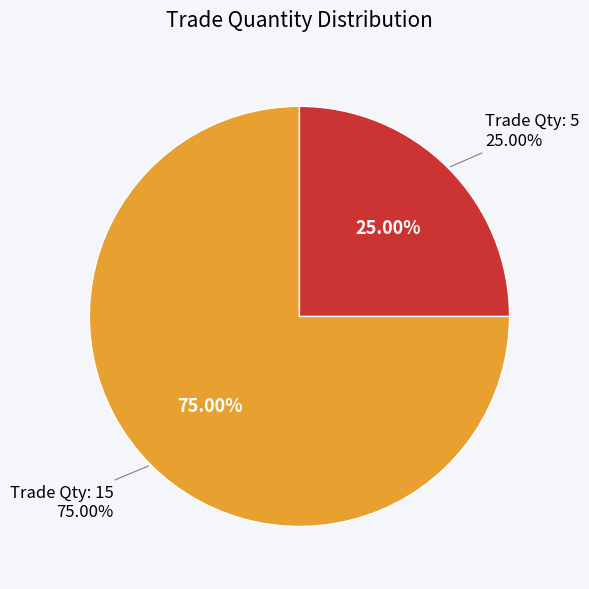

To the nearest percent, what is the difference between the 15 and 5 slice percentages?

50%